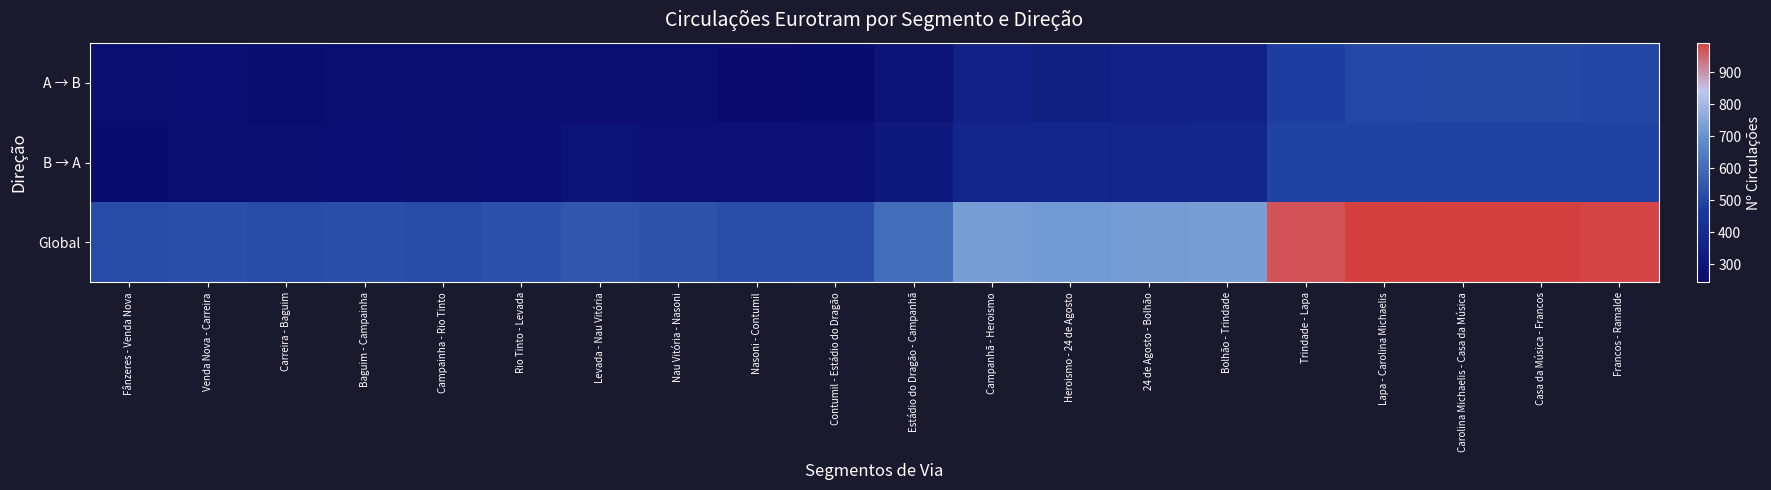

Reading right to left, extract all data points from this chart.

A → B: Francos - Ramalde=498	Casa da Música - Francos=505	Carolina Michaelis - Casa da Música=506	Lapa - Carolina Michaelis=503	Trindade - Lapa=480	Bolhão - Trindade=353	24 de Agosto - Bolhão=352	Heroismo - 24 de Agosto=345	Campanhã - Heroismo=355	Estádio do Dragão - Campanhã=285	Contumil - Estádio do Dragão=252	Nasoni - Contumil=243	Nau Vitória - Nasoni=259	Levada - Nau Vitória=261	Rio Tinto - Levada=259	Campainha - Rio Tinto=259	Baguim - Campainha=259	Carreira - Baguim=257	Venda Nova - Carreira=264	Fânzeres - Venda Nova=262
B → A: Francos - Ramalde=488	Casa da Música - Francos=487	Carolina Michaelis - Casa da Música=487	Lapa - Carolina Michaelis=490	Trindade - Lapa=490	Bolhão - Trindade=377	24 de Agosto - Bolhão=373	Heroismo - 24 de Agosto=378	Campanhã - Heroismo=372	Estádio do Dragão - Campanhã=316	Contumil - Estádio do Dragão=275	Nasoni - Contumil=278	Nau Vitória - Nasoni=276	Levada - Nau Vitória=283	Rio Tinto - Levada=269	Campainha - Rio Tinto=259	Baguim - Campainha=267	Carreira - Baguim=259	Venda Nova - Carreira=259	Fânzeres - Venda Nova=253
Global: Francos - Ramalde=986	Casa da Música - Francos=992	Carolina Michaelis - Casa da Música=993	Lapa - Carolina Michaelis=993	Trindade - Lapa=970	Bolhão - Trindade=730	24 de Agosto - Bolhão=725	Heroismo - 24 de Agosto=723	Campanhã - Heroismo=727	Estádio do Dragão - Campanhã=601	Contumil - Estádio do Dragão=527	Nasoni - Contumil=521	Nau Vitória - Nasoni=535	Levada - Nau Vitória=544	Rio Tinto - Levada=528	Campainha - Rio Tinto=518	Baguim - Campainha=526	Carreira - Baguim=516	Venda Nova - Carreira=523	Fânzeres - Venda Nova=515